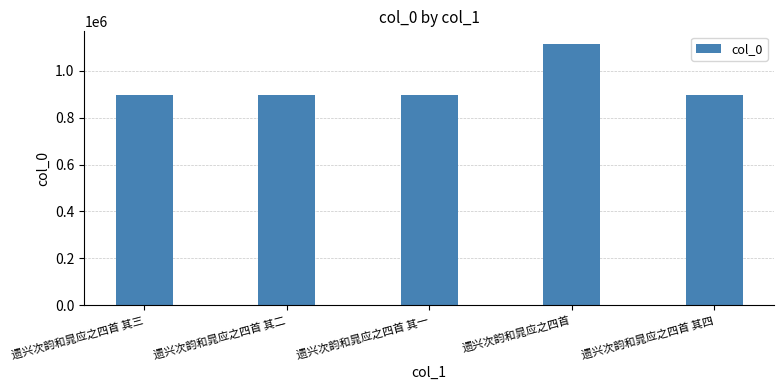

Is it true that the value at 遗兴次韵和晁应之四首 其一 is 517424?

False